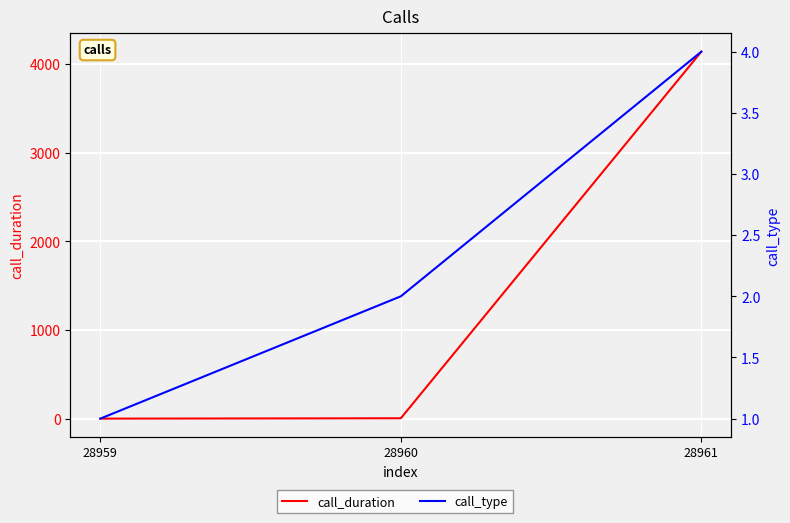

What is the difference between the call_duration values at 28961 and 28960?

4134